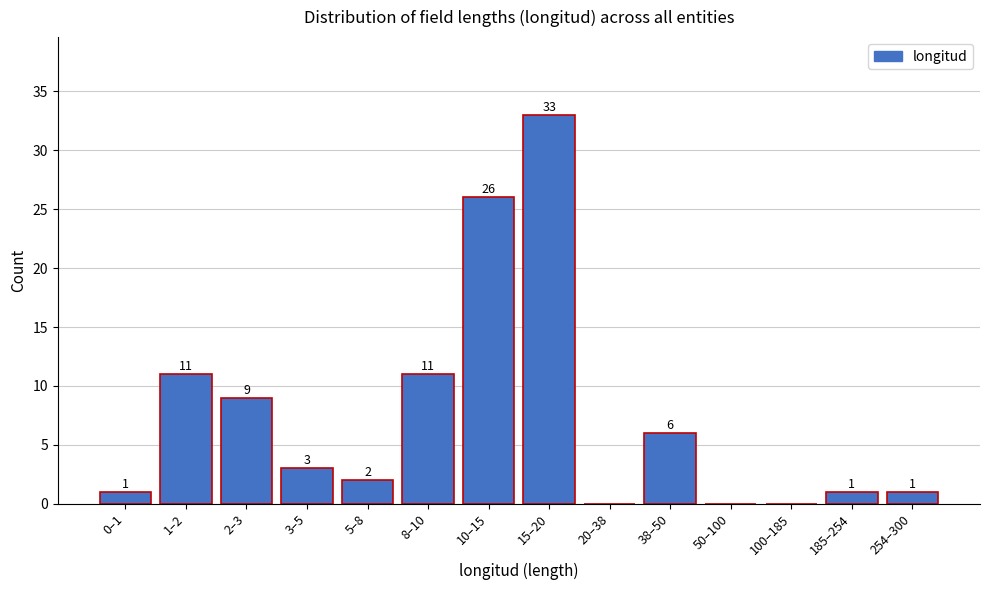

Reading right to left, transcribe all the data shown in this chart.

254–300=1	185–254=1	100–185=0	50–100=0	38–50=6	20–38=0	15–20=33	10–15=26	8–10=11	5–8=2	3–5=3	2–3=9	1–2=11	0–1=1